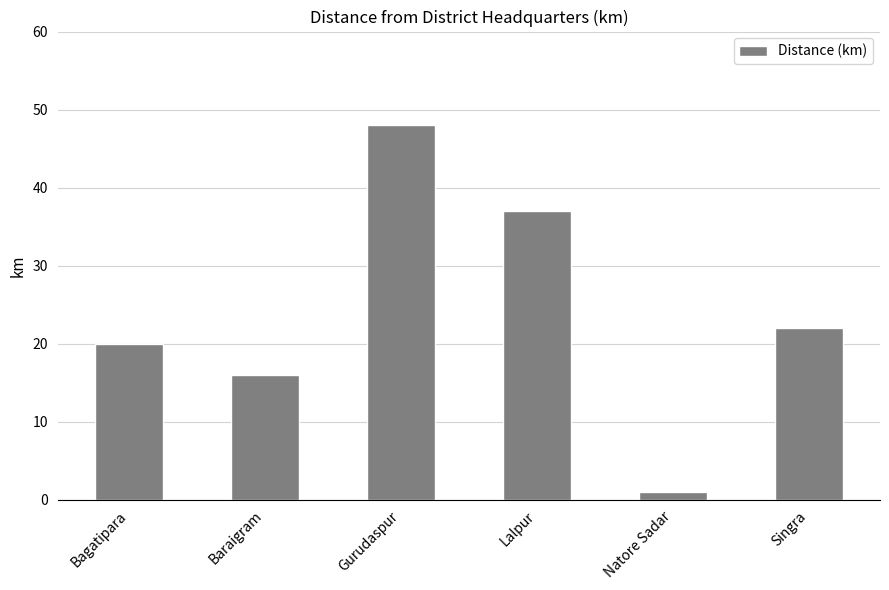

What is the sum of the values at Baraigram and Natore Sadar?

17